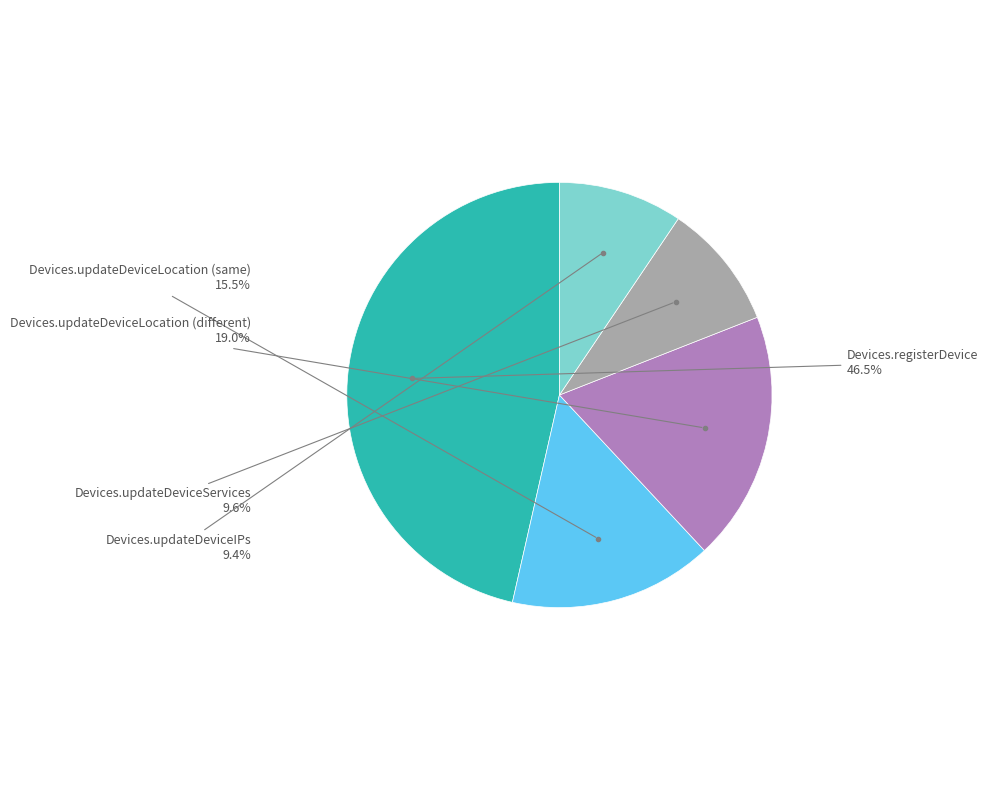

How many segments does this pie chart have?

5